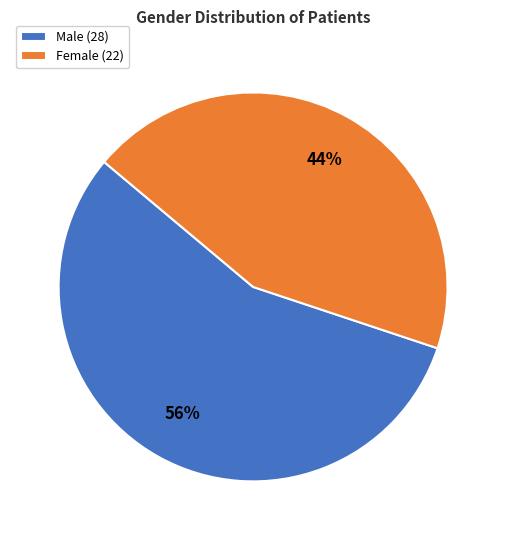

Does any single category account for the majority?

Yes